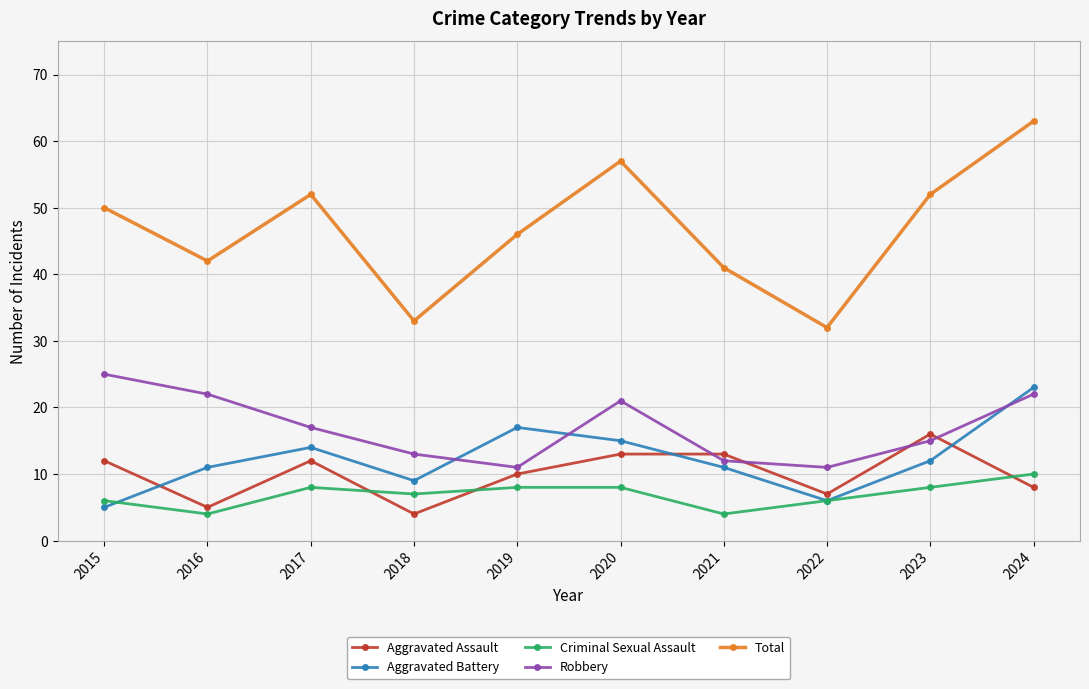

How many lines are shown in the chart?

5